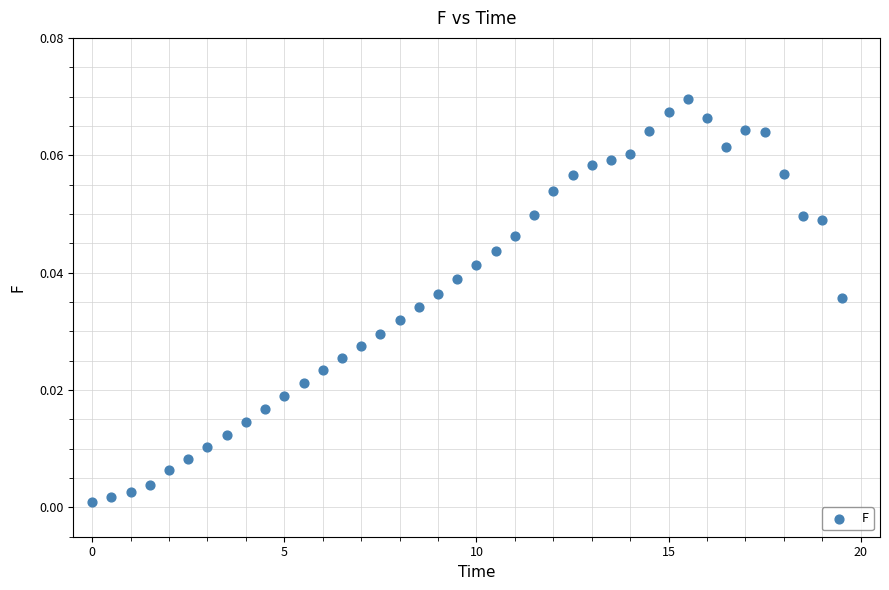

What is the range of X values (max minus min)?

19.5